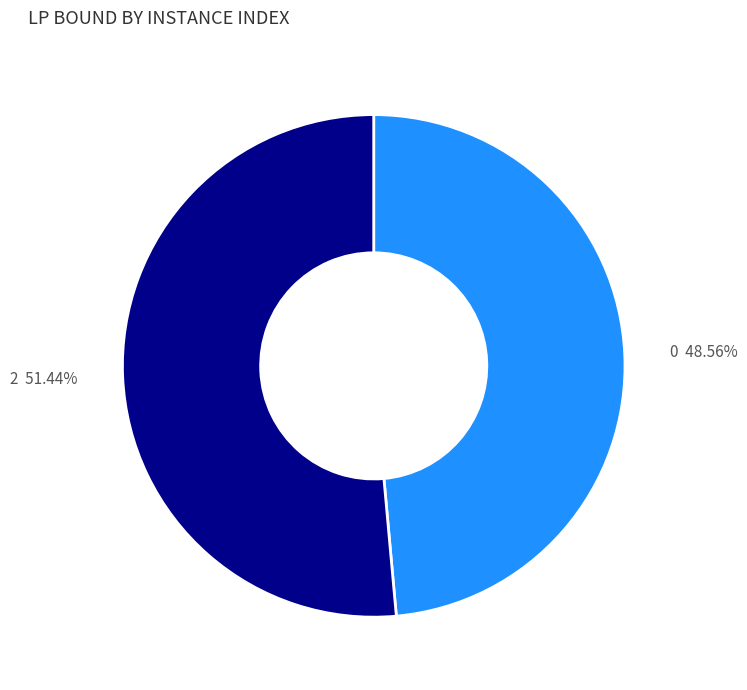

What is the largest slice in the pie chart?

2